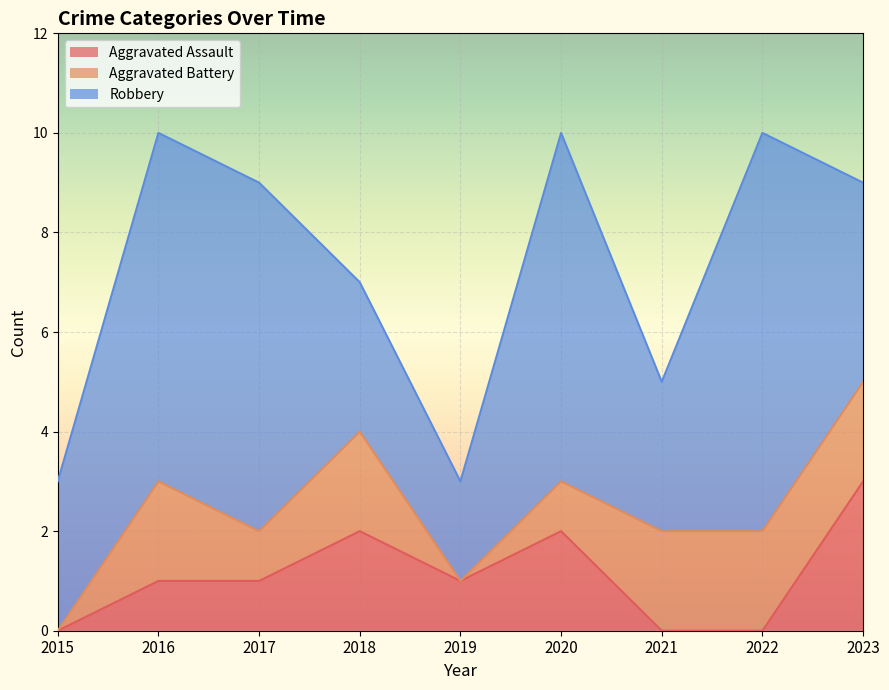

Between 2022 and 2023, which series saw the biggest shift?

Robbery